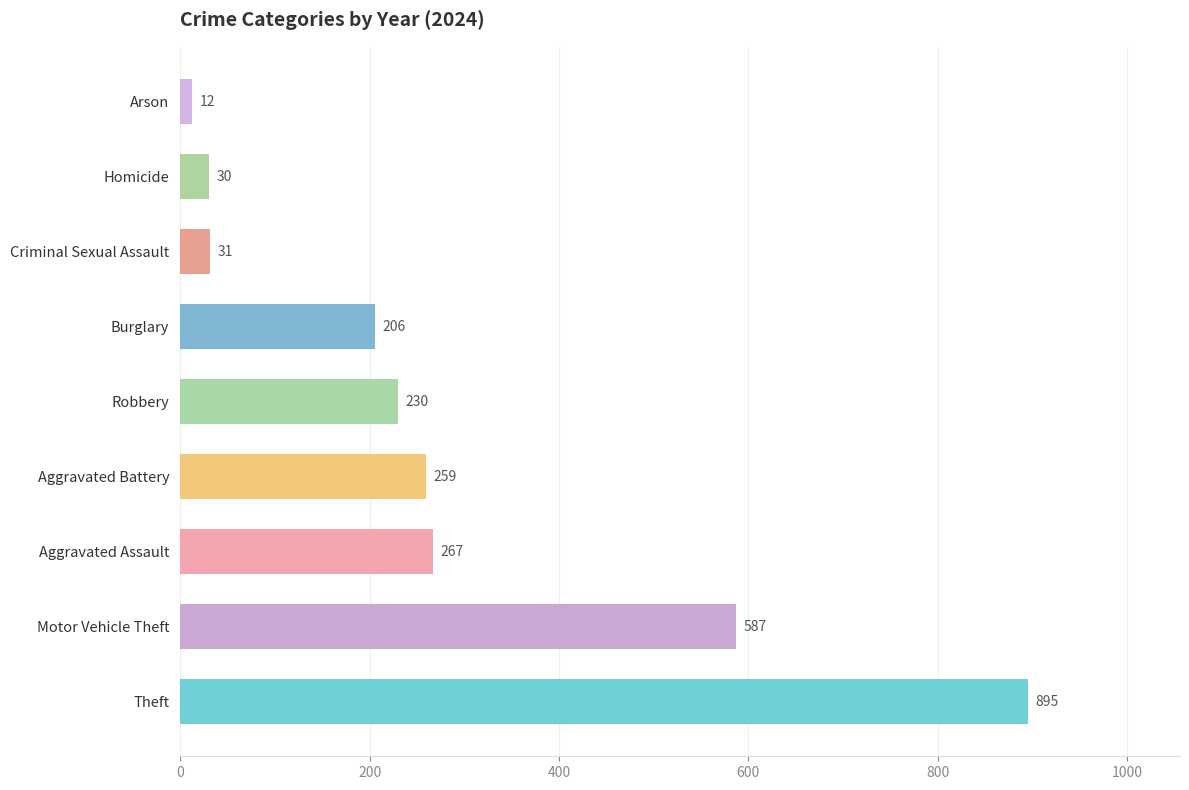

What value does the data have at Burglary, to the nearest 100?

200